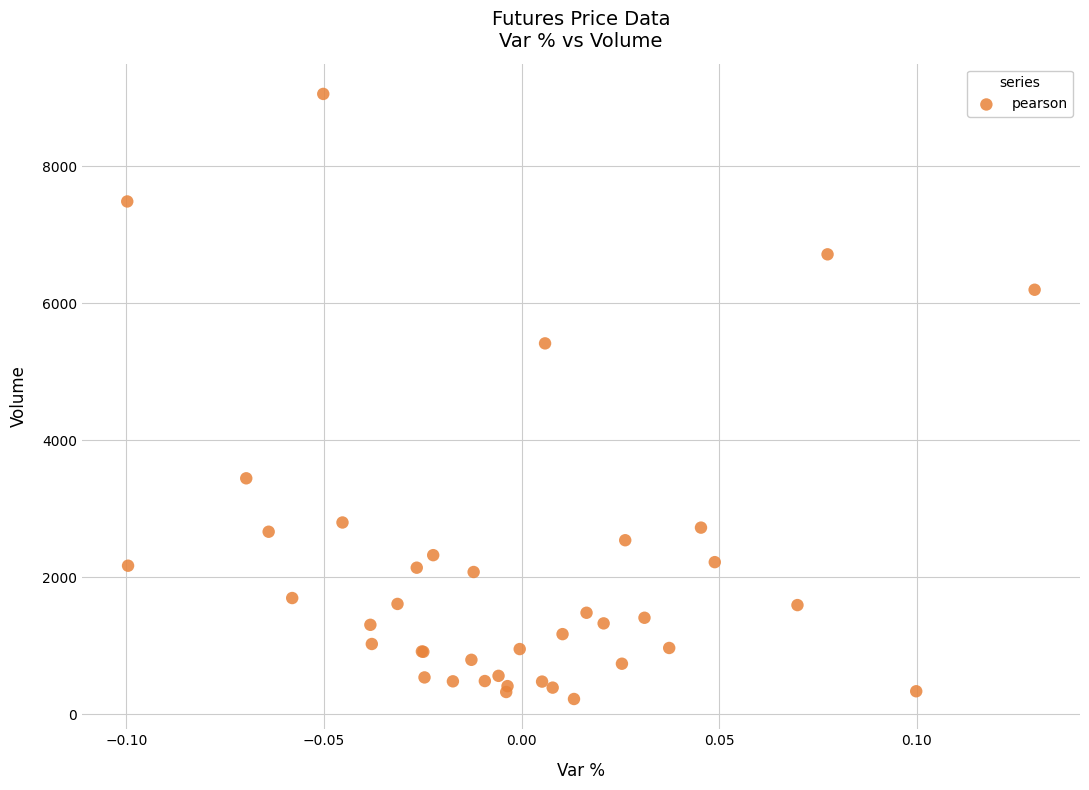

What Y value in the scatter plot is closest to 4641?

5416